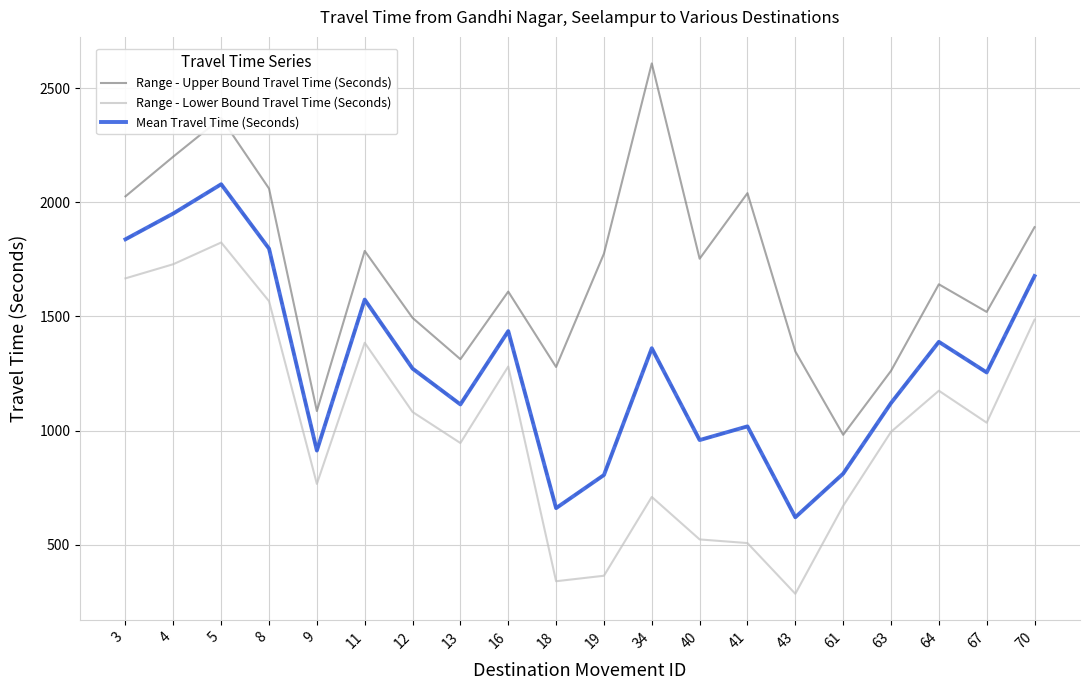

True or false: Range - Upper Bound Travel Time (Seconds) has a value of 2591 at 19.

False